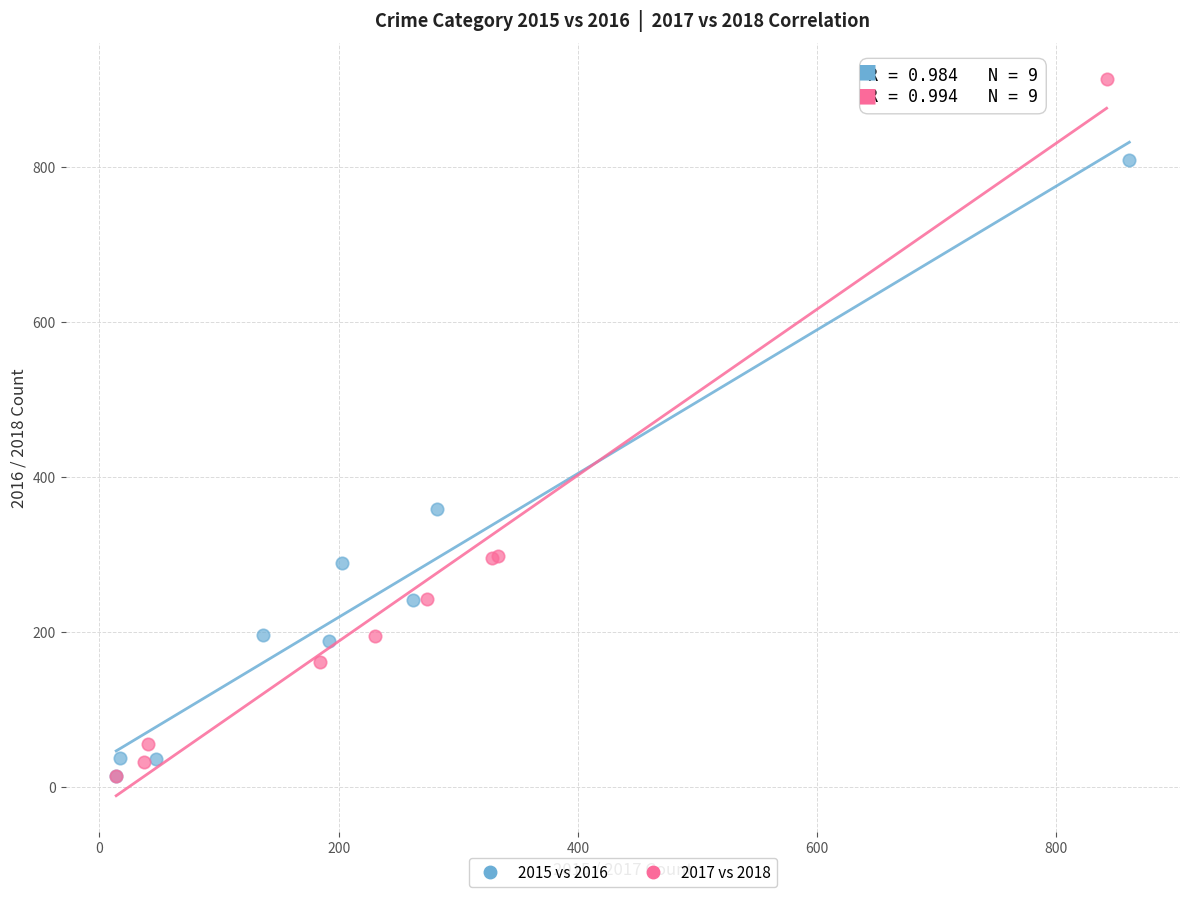

What are all the series names shown in the legend?

2015 vs 2016, 2017 vs 2018